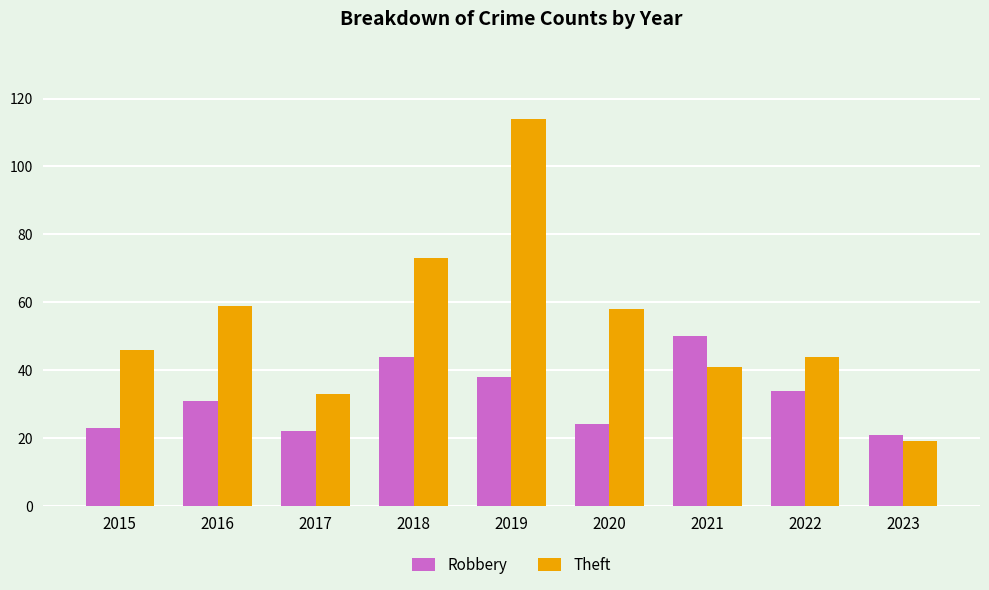

The Robbery series shows 24 at 2020. True or false?

True